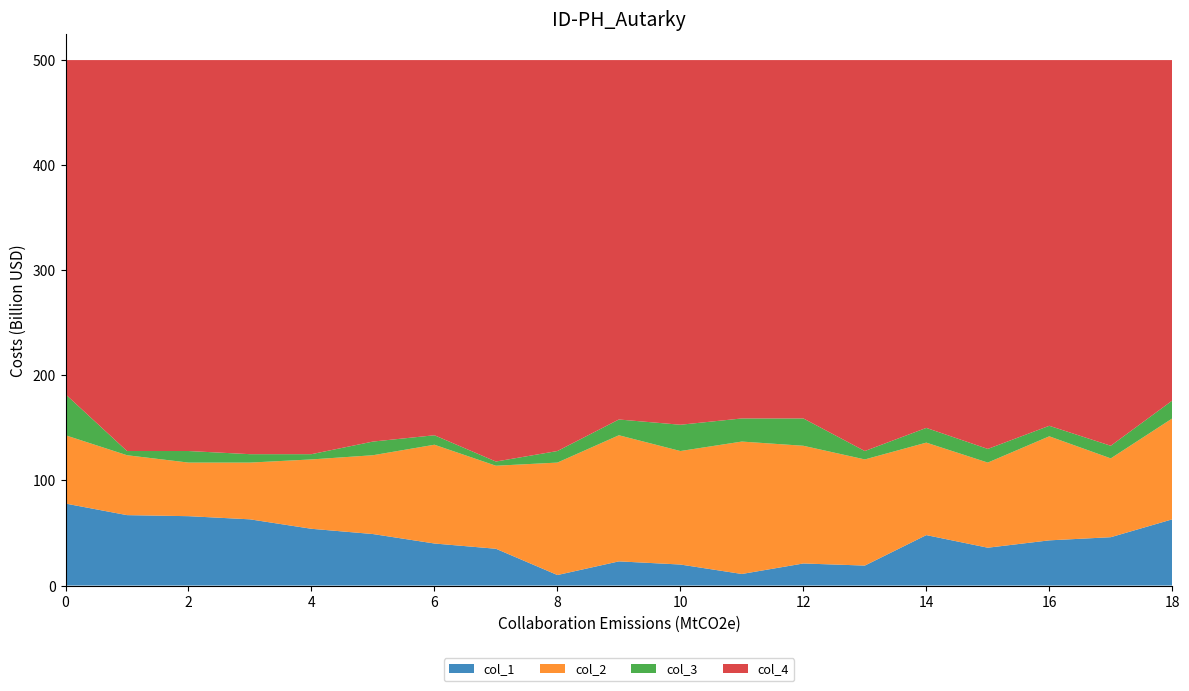

Reading left to right, what are all the values shown in this chart?

col_1: 78	67	66	63	54	49	40	35	10	23	20	11	21	19	48	36	43	46	63
col_2: 65	57	51	54	66	75	94	79	107	120	108	126	112	101	88	81	99	75	96
col_3: 39	4	11	8	5	13	9	4	11	15	25	22	26	8	14	13	10	12	17
col_4: 318	372	372	375	375	363	357	382	372	342	347	341	341	372	350	370	348	367	324